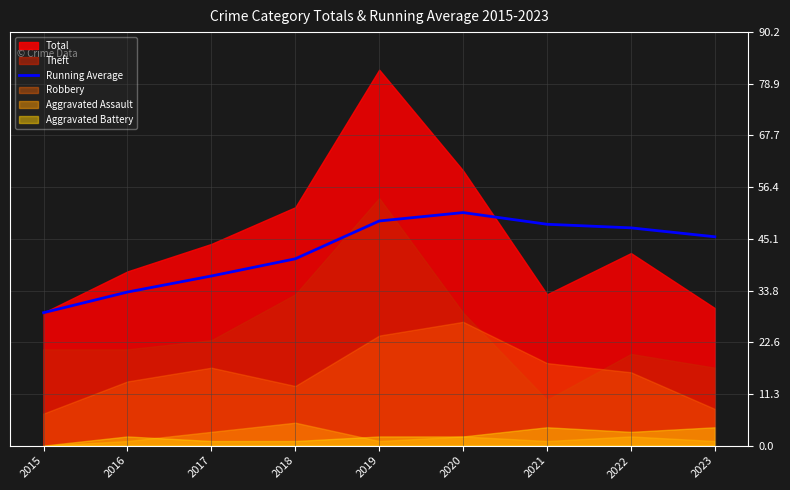

Which category has the lowest value in the Running Average series?

2015